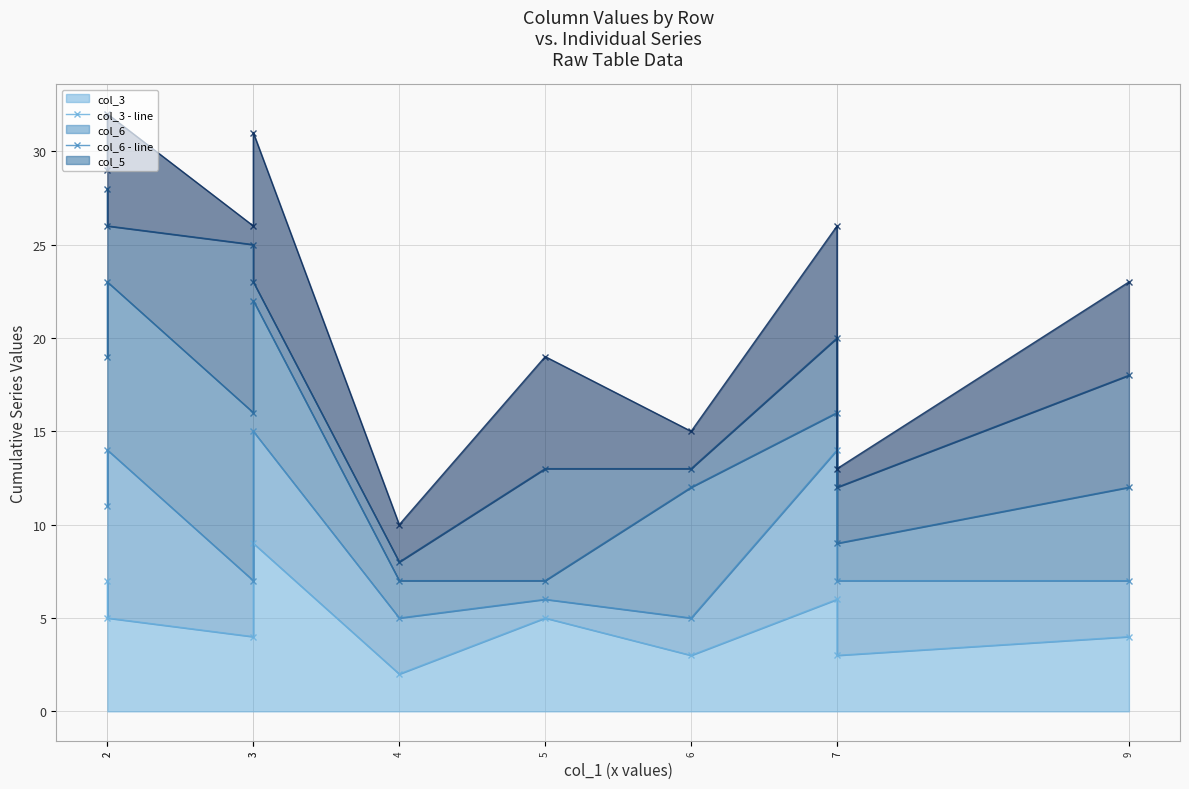

True or false: col_6 - line has a value of 4 at 3.

False